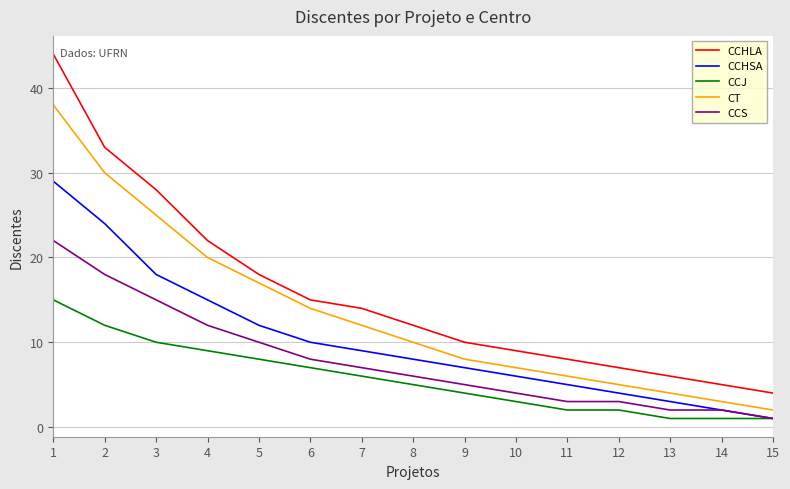

What are all the series names shown in the legend?

CCHLA, CCHSA, CCJ, CT, CCS